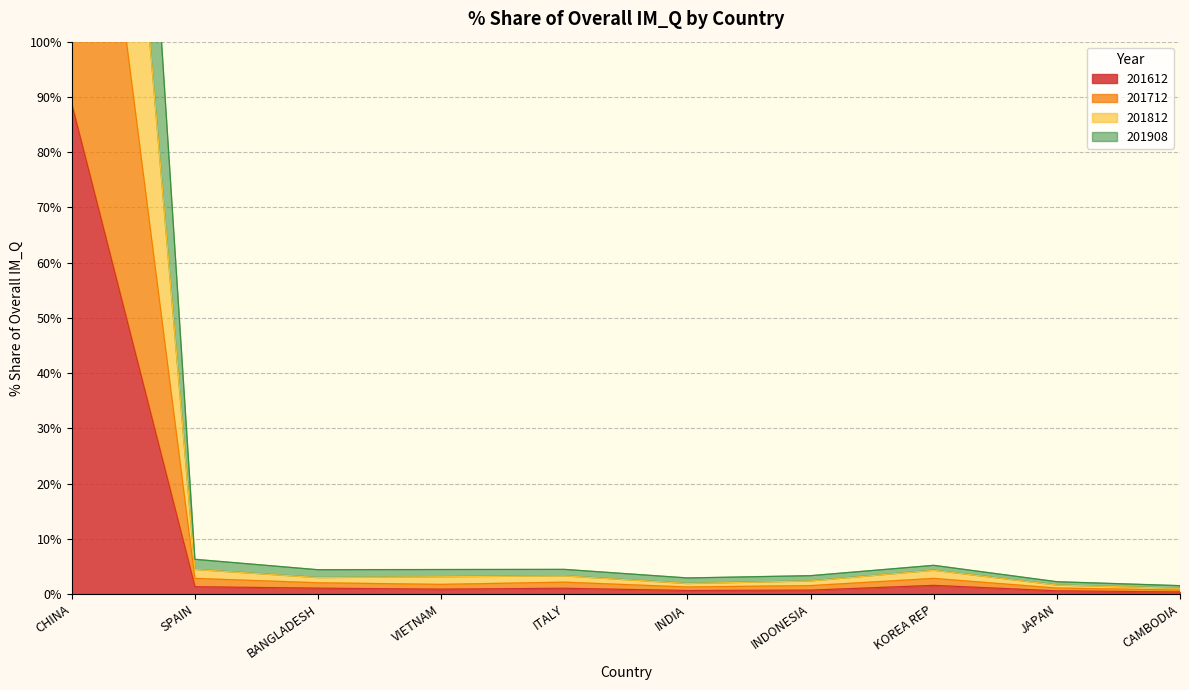

At which category does 201908 reach its first local peak?

ITALY